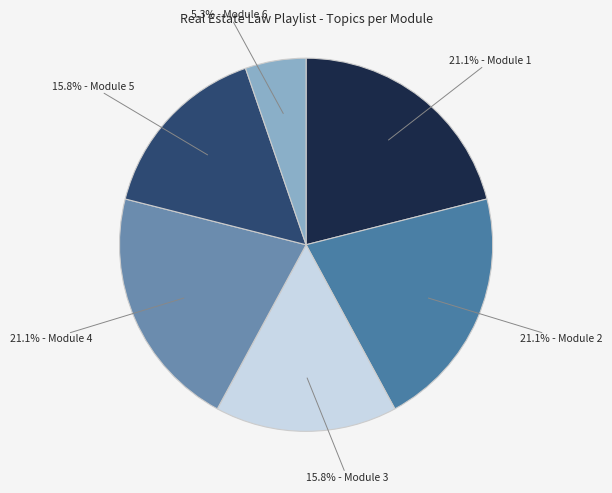

Is there a majority slice in this chart?

No